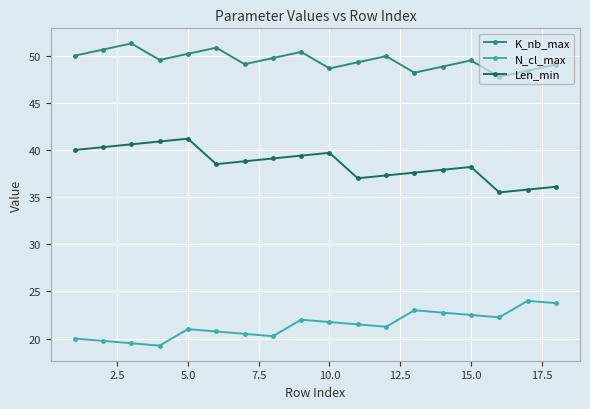

What is the maximum value shown in the chart?

51.3